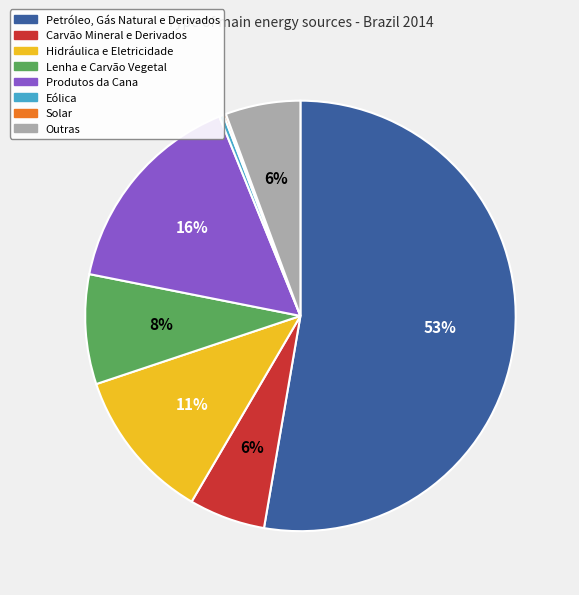

True or false: Lenha e Carvão Vegetal accounts for 1% of the total.

False